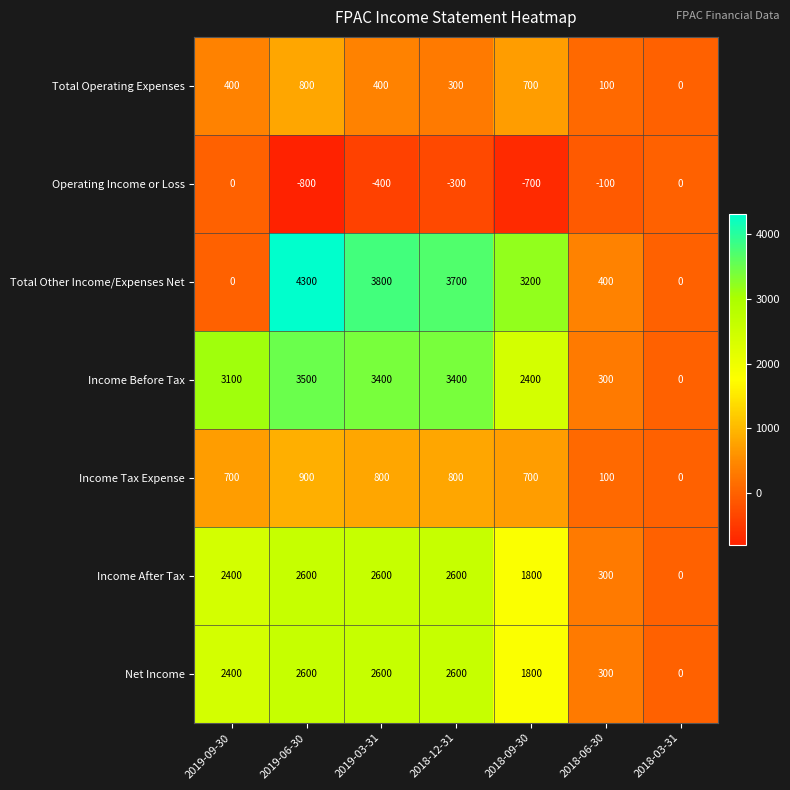

At which category is the sum across all series the highest?

2019-06-30